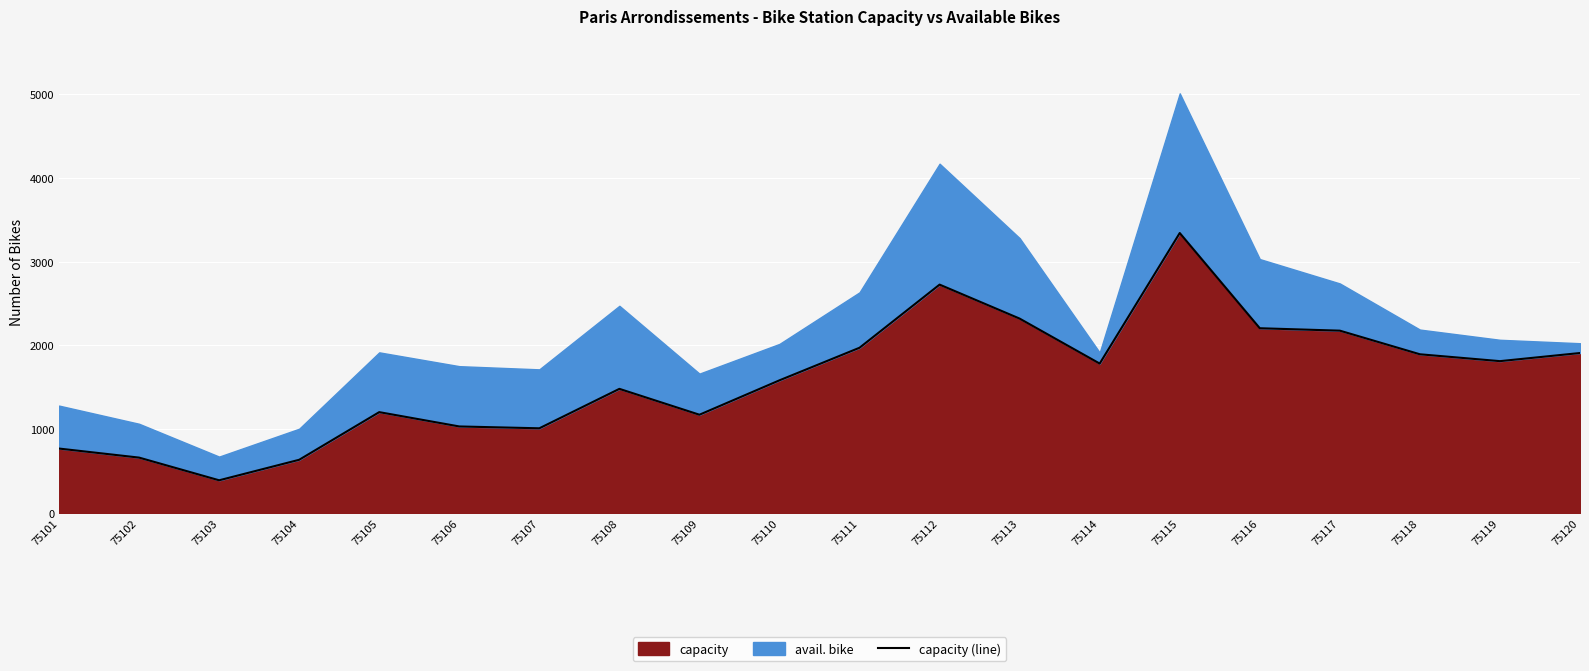

What is the greatest value displayed?

3342